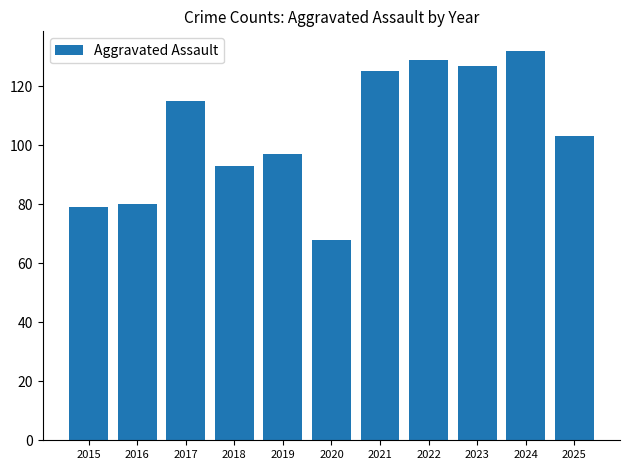

Reading left to right, transcribe all the data shown in this chart.

79	80	115	93	97	68	125	129	127	132	103